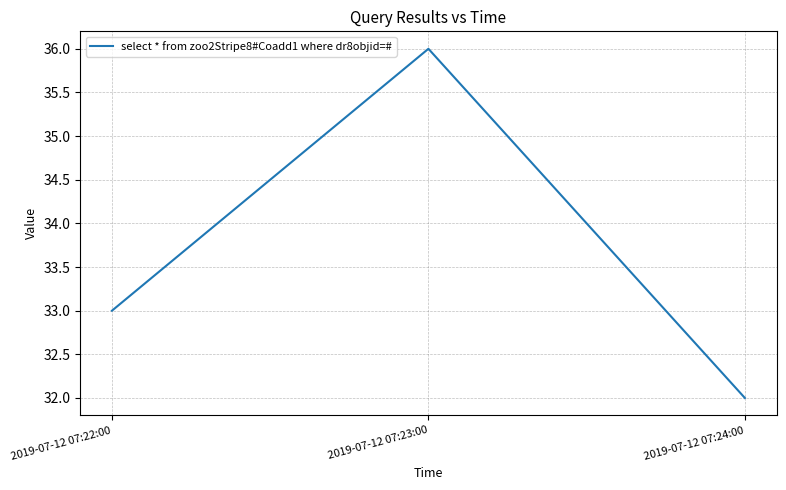

Which category has the lowest value across all series?

2019-07-12 07:24:00